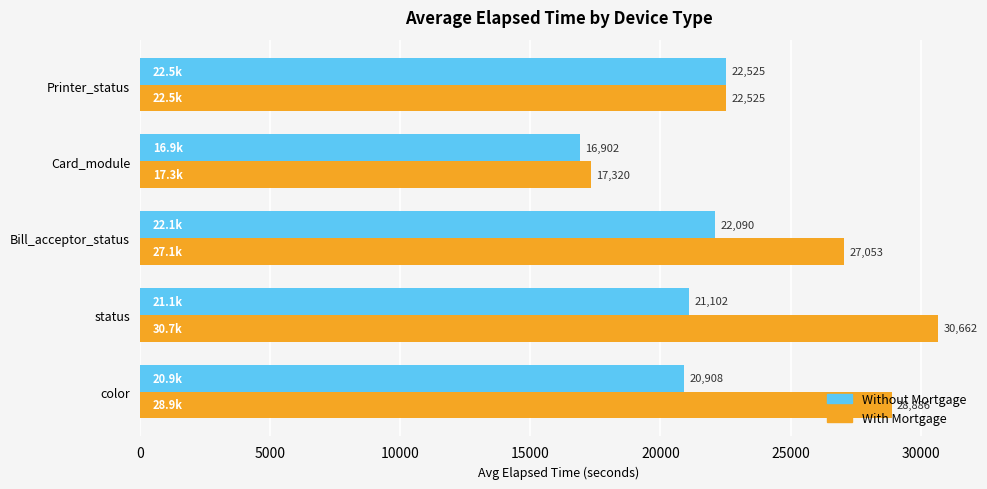

At how many categories does at least one series exceed 30010?

1